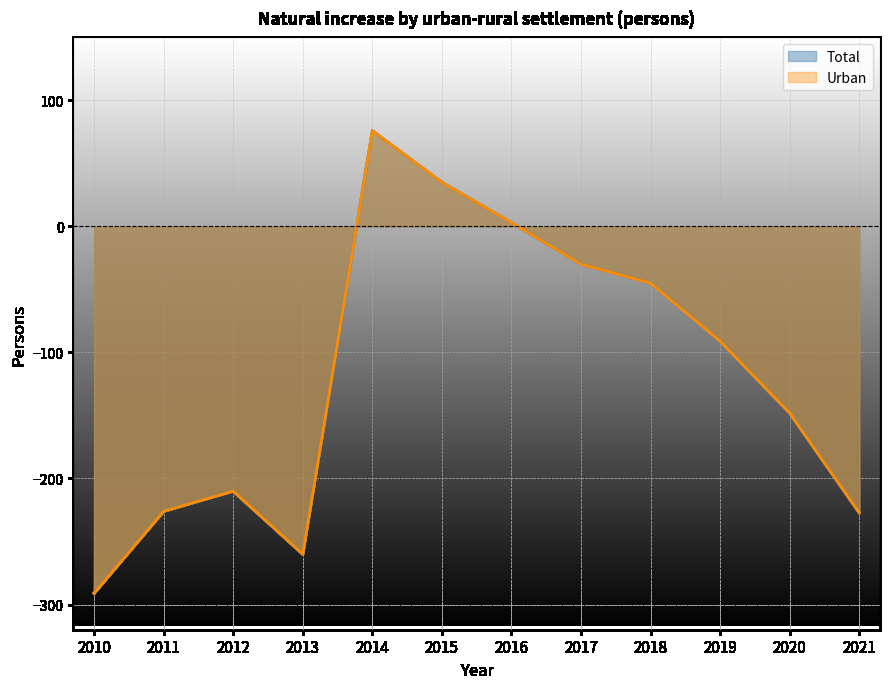

True or false: Urban has more than 2 points higher than both neighbors.

False